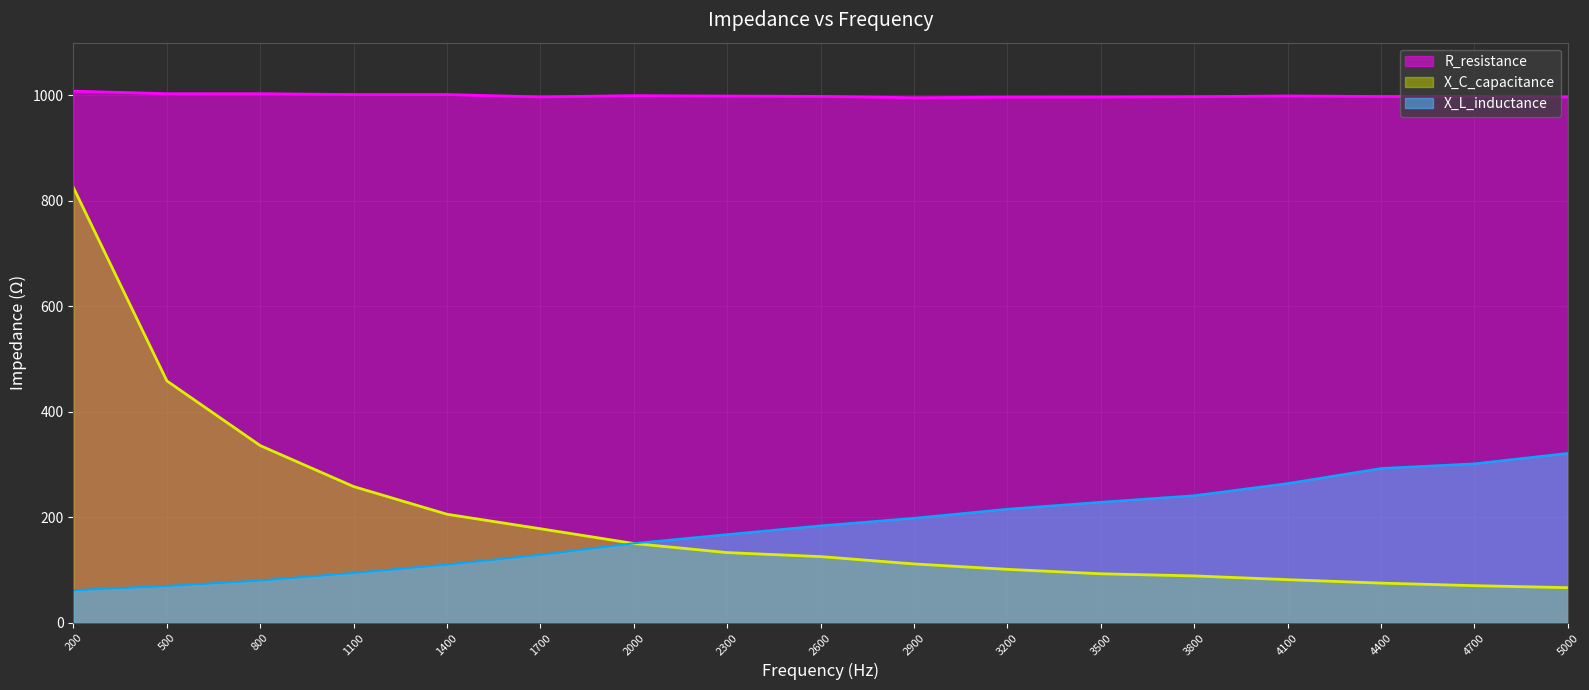

What are all the series names shown in the legend?

R_resistance, X_C_capacitance, X_L_inductance